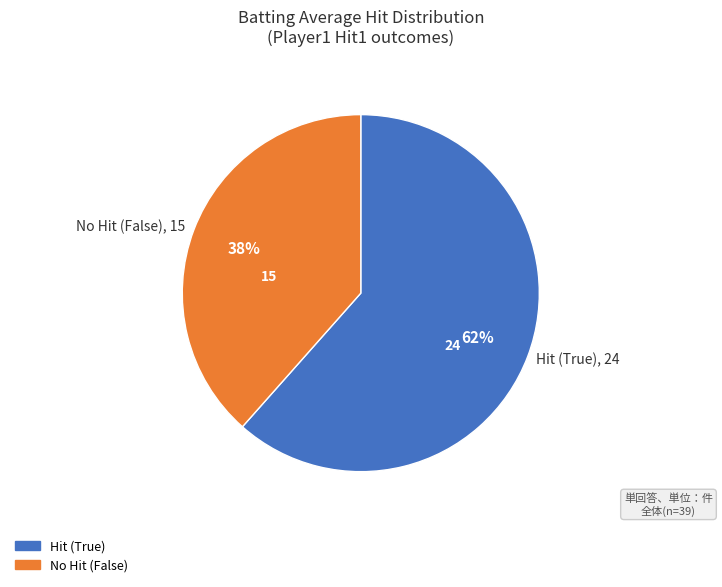

To the nearest percent, what portion does Hit (True) represent?

62%